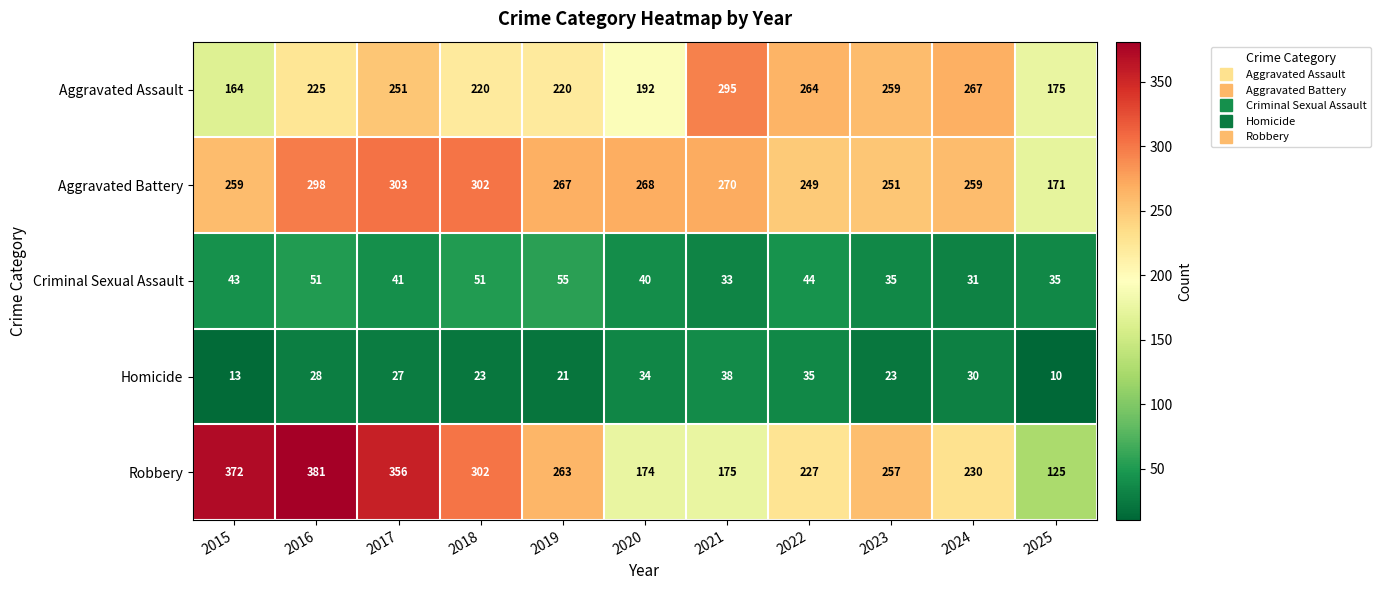

The value of Criminal Sexual Assault at 2024 is 31. True or false?

True